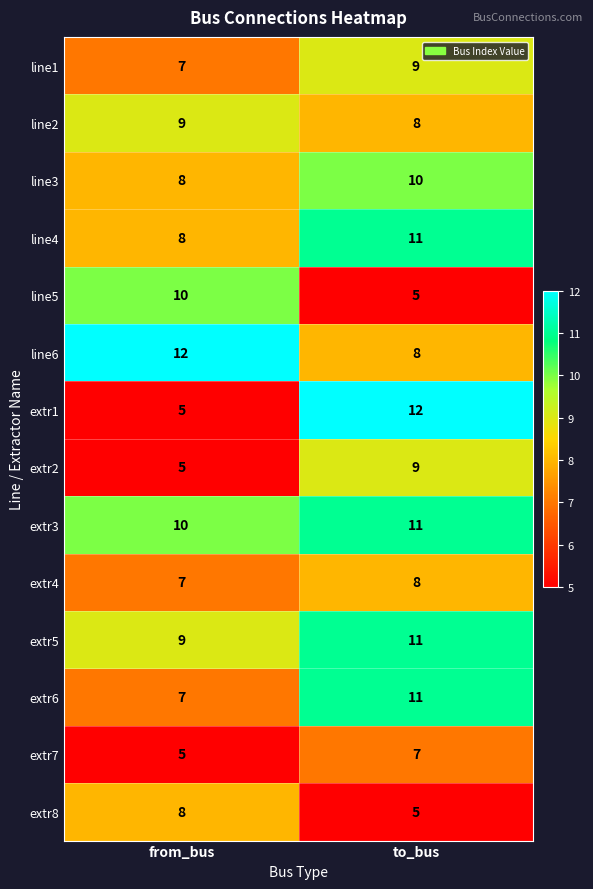

What is the sum of the line1 values at to_bus and from_bus?

16